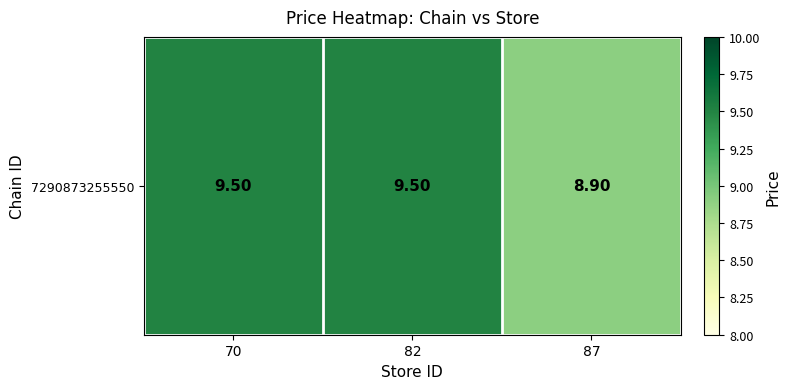

Reading left to right, extract all data points from this chart.

9.5	9.5	8.9